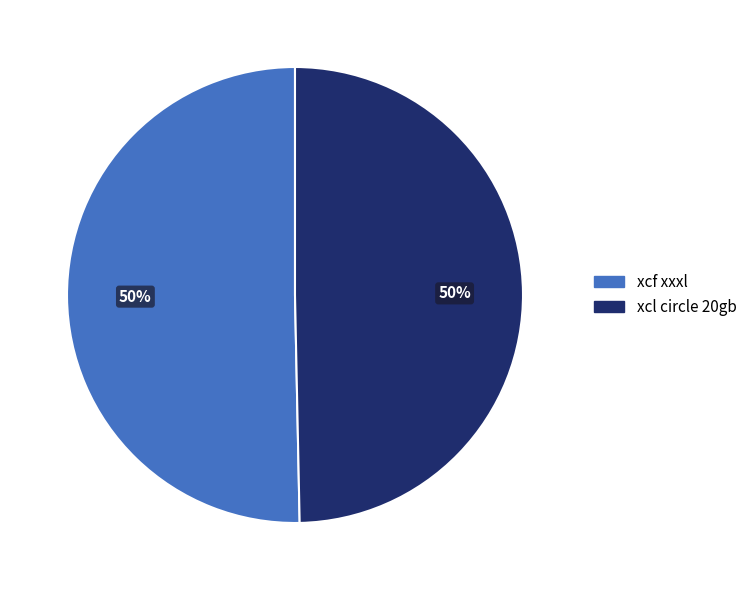

To the nearest percent, what is the average slice percentage?

50%